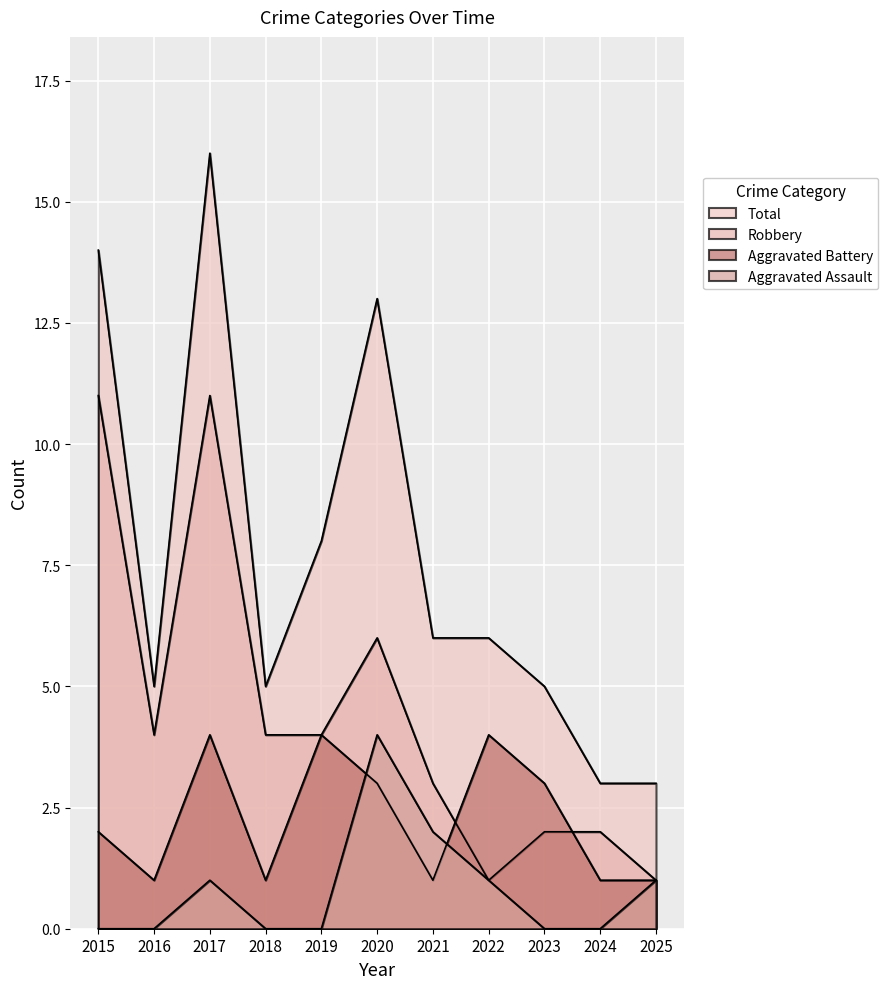

The Robbery series shows 4 at 2016. True or false?

True